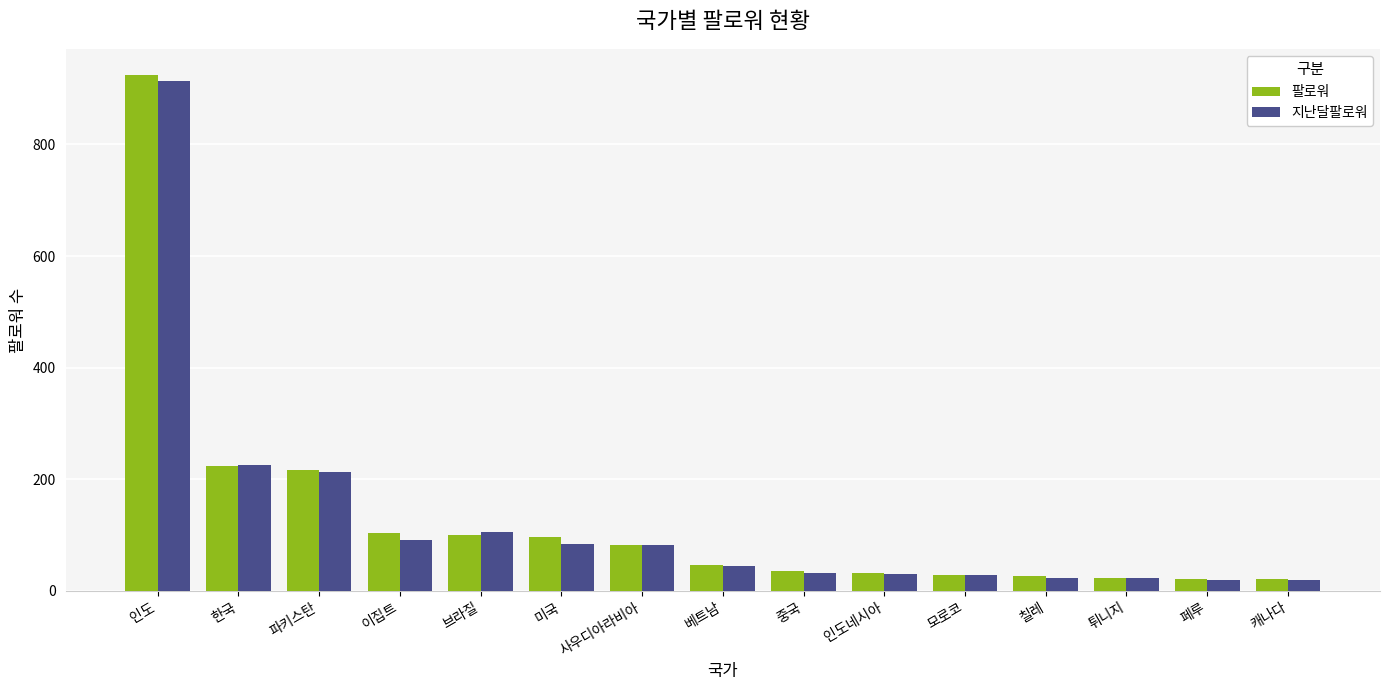

Is the value of 지난달팔로워 at 사우디아라비아 greater than the value of 팔로워 at 중국?

Yes